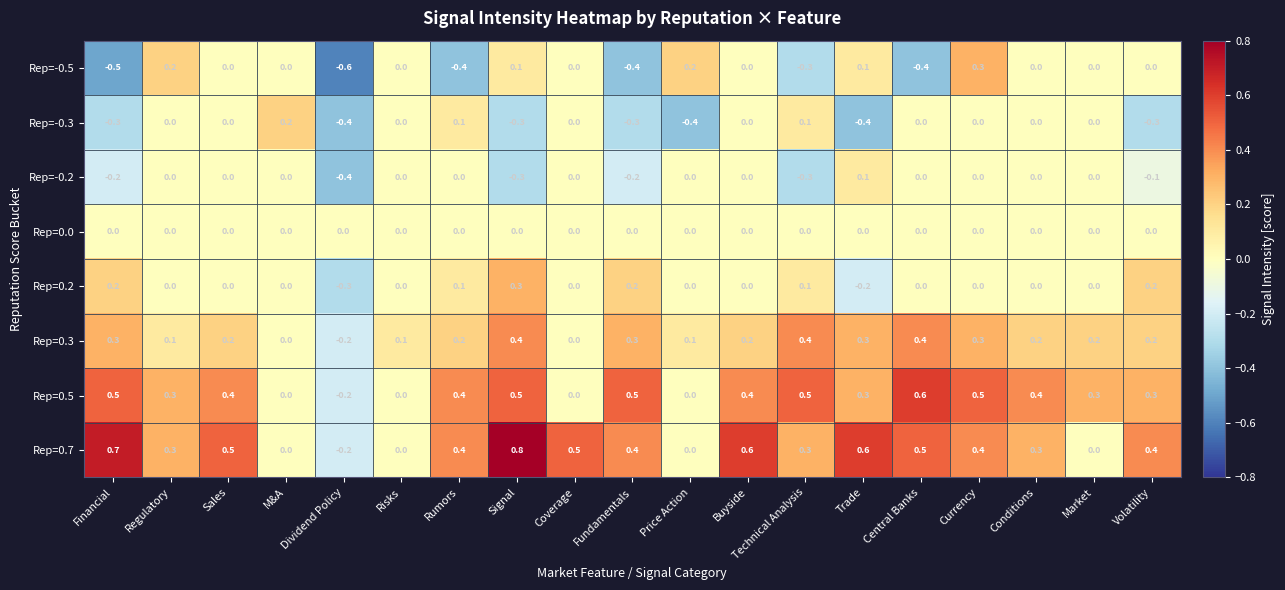

Which label corresponds to the largest value in the chart?

Signal